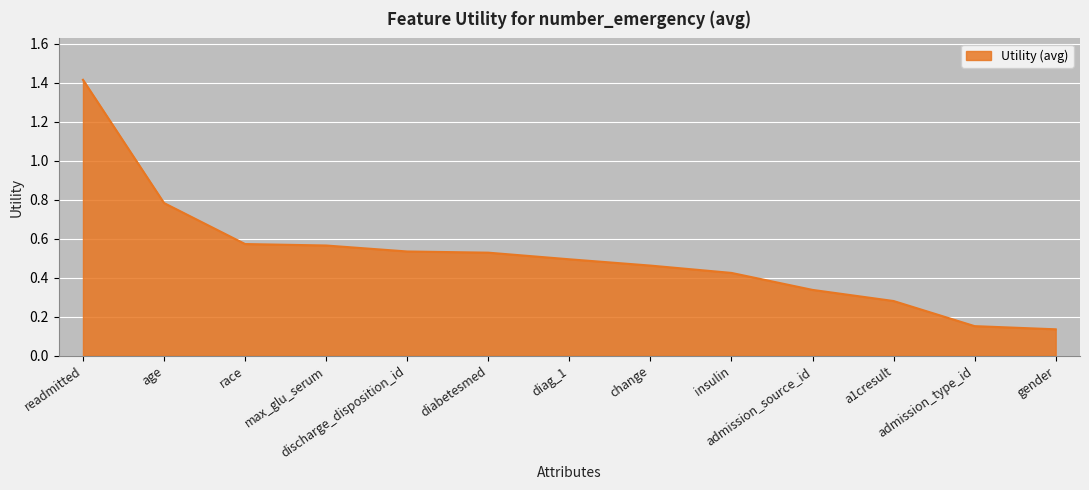

Is it true that the value at discharge_disposition_id is 0.9?

False